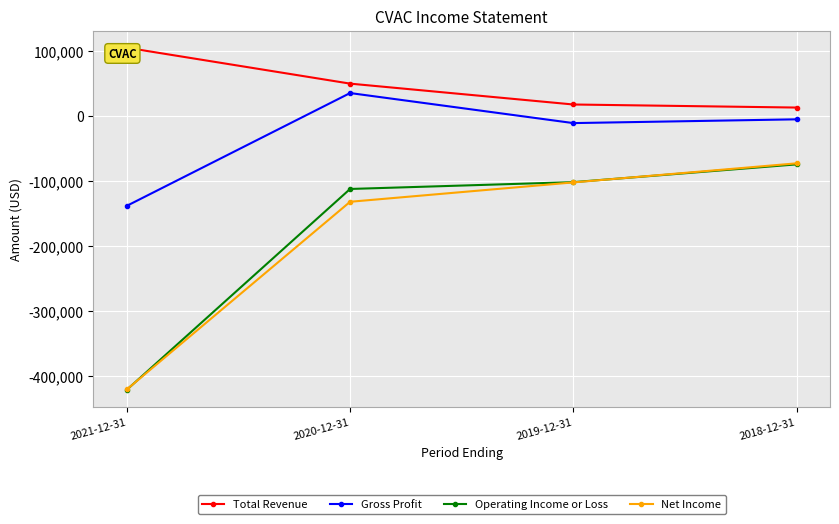

How many data points in Gross Profit are less than -5000?

2